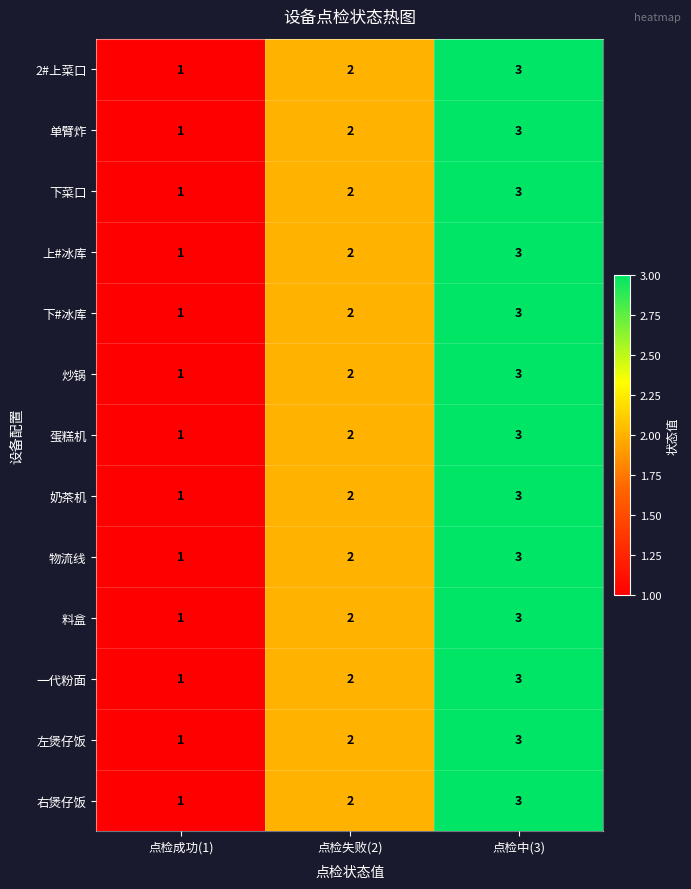

What is the sum of all 物流线 values?

6